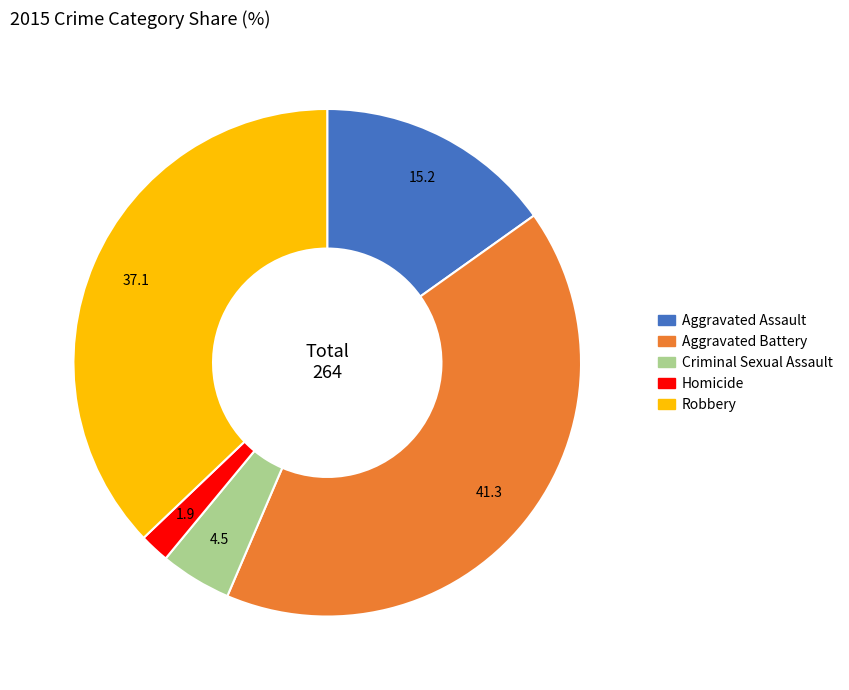

How many slices are in this pie chart?

5